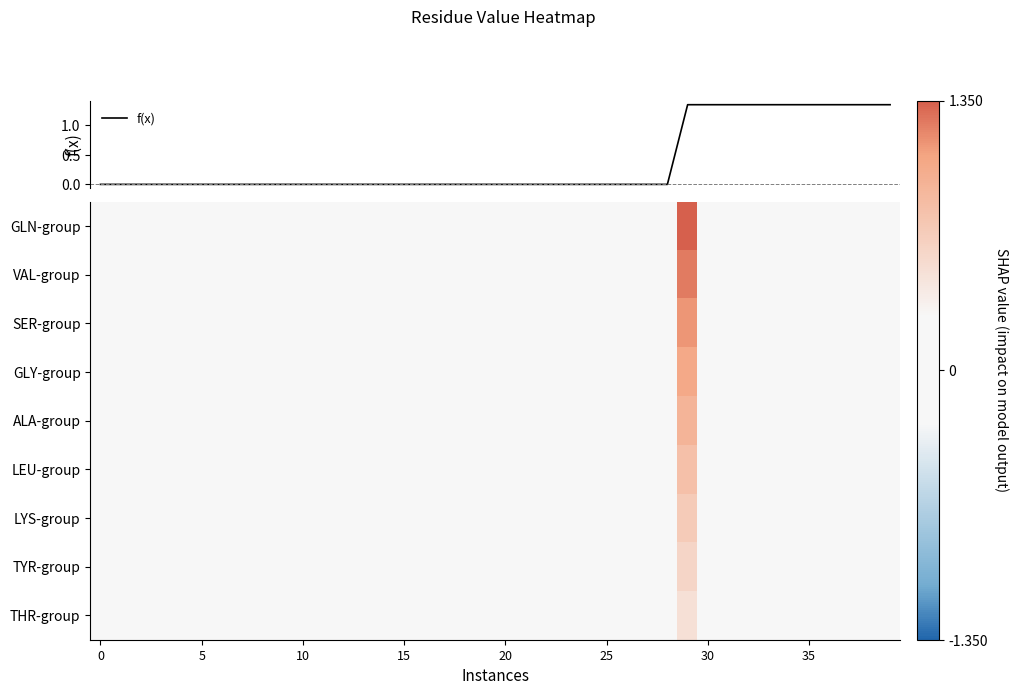

Reading left to right, list all the values displayed in this chart.

f(x): 0.0	0.0	0.0	0.0	0.0	0.0	0.0	0.0	0.0	0.0	0.0	0.0	0.0	0.0	0.0	0.0	0.0	0.0	0.0	0.0	0.0	0.0	0.0	0.0	0.0	0.0	0.0	0.0	0.0	1.4	1.4	1.4	1.4	1.4	1.4	1.4	1.4	1.4	1.4	1.4
GLN-group: 0.0	0.0	0.0	0.0	0.0	0.0	0.0	0.0	0.0	0.0	0.0	0.0	0.0	0.0	0.0	0.0	0.0	0.0	0.0	0.0	0.0	0.0	0.0	0.0	0.0	0.0	0.0	0.0	0.0	1.4	0.0	0.0	0.0	0.0	0.0	0.0	0.0	0.0	0.0	0.0
VAL-group: 0.0	0.0	0.0	0.0	0.0	0.0	0.0	0.0	0.0	0.0	0.0	0.0	0.0	0.0	0.0	0.0	0.0	0.0	0.0	0.0	0.0	0.0	0.0	0.0	0.0	0.0	0.0	0.0	0.0	1.2	0.0	0.0	0.0	0.0	0.0	0.0	0.0	0.0	0.0	0.0
SER-group: 0.0	0.0	0.0	0.0	0.0	0.0	0.0	0.0	0.0	0.0	0.0	0.0	0.0	0.0	0.0	0.0	0.0	0.0	0.0	0.0	0.0	0.0	0.0	0.0	0.0	0.0	0.0	0.0	0.0	1.1	0.0	0.0	0.0	0.0	0.0	0.0	0.0	0.0	0.0	0.0
GLY-group: 0.0	0.0	0.0	0.0	0.0	0.0	0.0	0.0	0.0	0.0	0.0	0.0	0.0	0.0	0.0	0.0	0.0	0.0	0.0	0.0	0.0	0.0	0.0	0.0	0.0	0.0	0.0	0.0	0.0	1.0	0.0	0.0	0.0	0.0	0.0	0.0	0.0	0.0	0.0	0.0
ALA-group: 0.0	0.0	0.0	0.0	0.0	0.0	0.0	0.0	0.0	0.0	0.0	0.0	0.0	0.0	0.0	0.0	0.0	0.0	0.0	0.0	0.0	0.0	0.0	0.0	0.0	0.0	0.0	0.0	0.0	0.9	0.0	0.0	0.0	0.0	0.0	0.0	0.0	0.0	0.0	0.0
LEU-group: 0.0	0.0	0.0	0.0	0.0	0.0	0.0	0.0	0.0	0.0	0.0	0.0	0.0	0.0	0.0	0.0	0.0	0.0	0.0	0.0	0.0	0.0	0.0	0.0	0.0	0.0	0.0	0.0	0.0	0.8	0.0	0.0	0.0	0.0	0.0	0.0	0.0	0.0	0.0	0.0
LYS-group: 0.0	0.0	0.0	0.0	0.0	0.0	0.0	0.0	0.0	0.0	0.0	0.0	0.0	0.0	0.0	0.0	0.0	0.0	0.0	0.0	0.0	0.0	0.0	0.0	0.0	0.0	0.0	0.0	0.0	0.7	0.0	0.0	0.0	0.0	0.0	0.0	0.0	0.0	0.0	0.0
TYR-group: 0.0	0.0	0.0	0.0	0.0	0.0	0.0	0.0	0.0	0.0	0.0	0.0	0.0	0.0	0.0	0.0	0.0	0.0	0.0	0.0	0.0	0.0	0.0	0.0	0.0	0.0	0.0	0.0	0.0	0.6	0.0	0.0	0.0	0.0	0.0	0.0	0.0	0.0	0.0	0.0
THR-group: 0.0	0.0	0.0	0.0	0.0	0.0	0.0	0.0	0.0	0.0	0.0	0.0	0.0	0.0	0.0	0.0	0.0	0.0	0.0	0.0	0.0	0.0	0.0	0.0	0.0	0.0	0.0	0.0	0.0	0.5	0.0	0.0	0.0	0.0	0.0	0.0	0.0	0.0	0.0	0.0